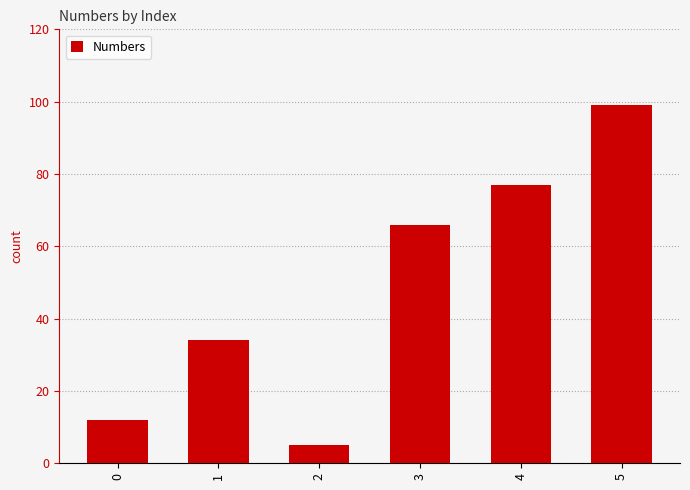

What is the change in value from 3 to 5?

+33